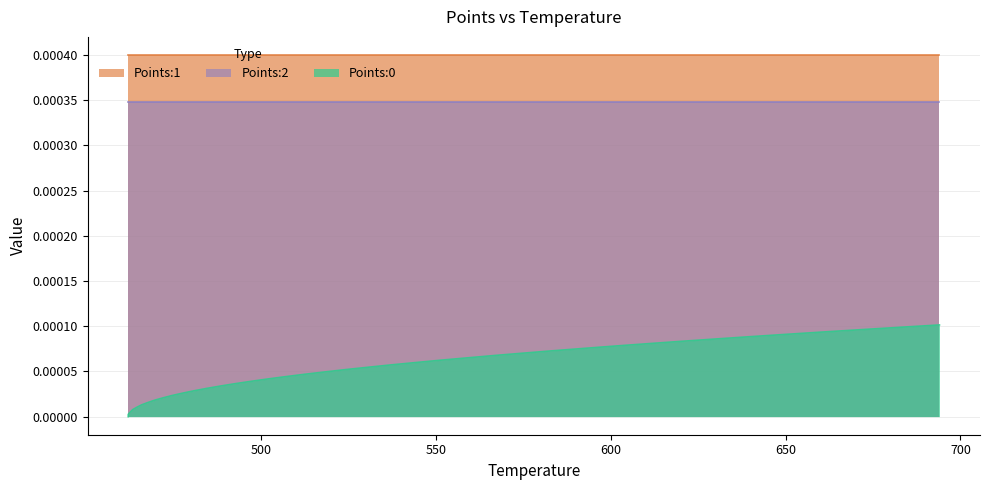

Reading left to right, what are all the values shown in this chart?

Points:0: 0.0	0.0	0.0	0.0	0.0	0.0	0.0	0.0	0.0	0.0	0.0	0.0	0.0	0.0	0.0	0.0	0.0	0.0	0.0	0.0	0.0	0.0	0.0	0.0	0.0	0.0	0.0	0.0	0.0	0.0	0.0	0.0	0.0	0.0	0.0	0.0	0.0	0.0	0.0	0.0
Points:1: 0.0	0.0	0.0	0.0	0.0	0.0	0.0	0.0	0.0	0.0	0.0	0.0	0.0	0.0	0.0	0.0	0.0	0.0	0.0	0.0	0.0	0.0	0.0	0.0	0.0	0.0	0.0	0.0	0.0	0.0	0.0	0.0	0.0	0.0	0.0	0.0	0.0	0.0	0.0	0.0
Points:2: 0.0	0.0	0.0	0.0	0.0	0.0	0.0	0.0	0.0	0.0	0.0	0.0	0.0	0.0	0.0	0.0	0.0	0.0	0.0	0.0	0.0	0.0	0.0	0.0	0.0	0.0	0.0	0.0	0.0	0.0	0.0	0.0	0.0	0.0	0.0	0.0	0.0	0.0	0.0	0.0